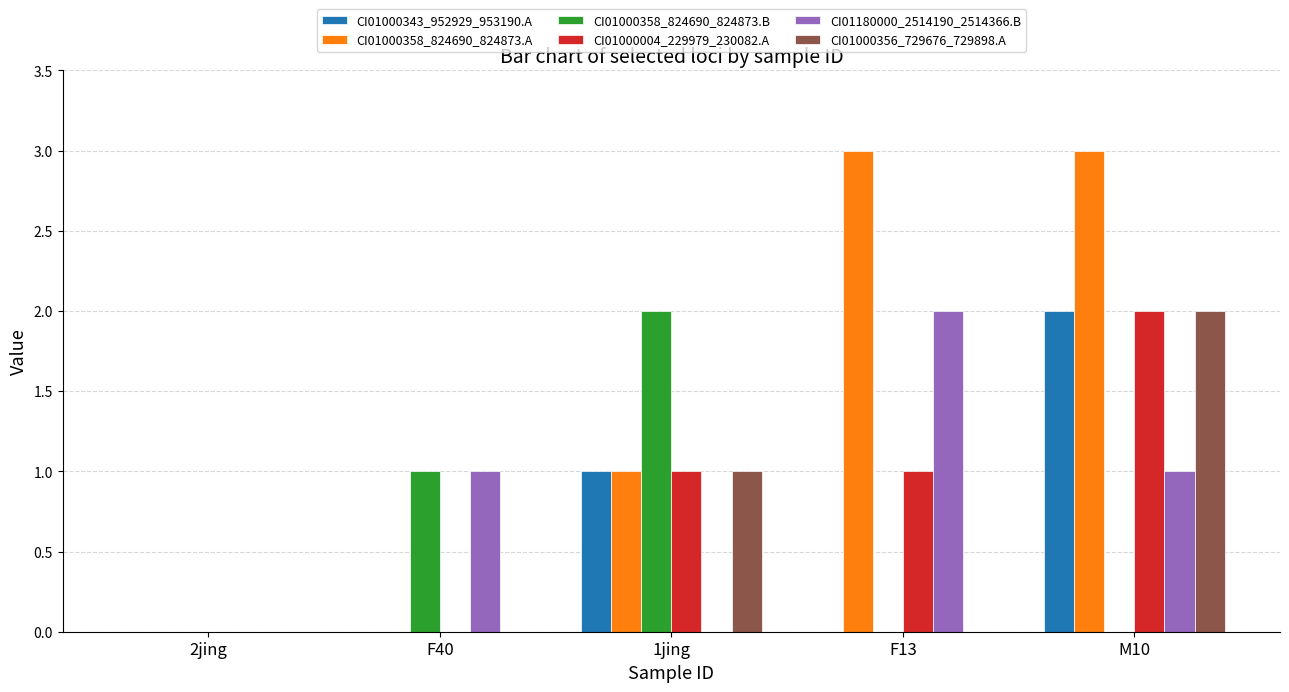

Is the value of CI01000004_229979_230082.A at 1jing greater than the value of CI01000343_952929_953190.A at F40?

Yes